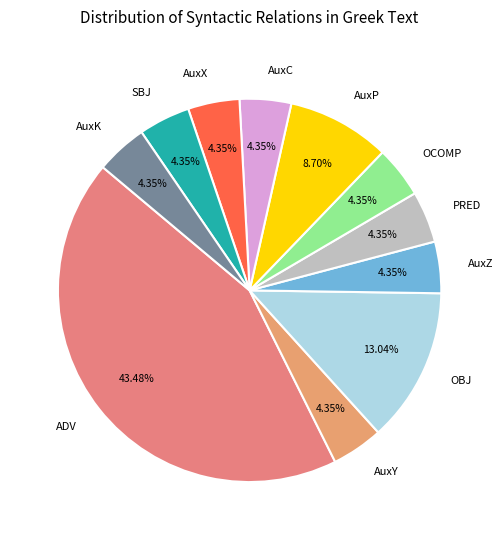

Between ADV and OCOMP, which is larger?

ADV